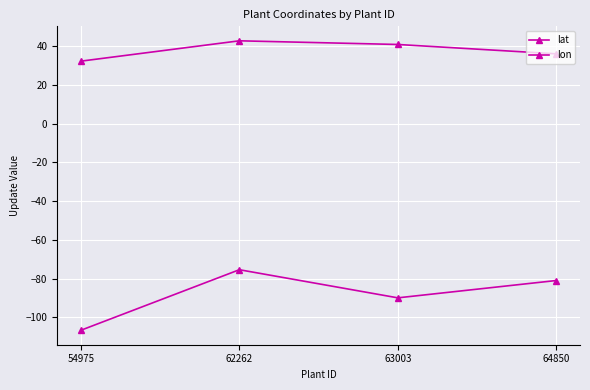

Where is lat nearest to the value 37?

64850